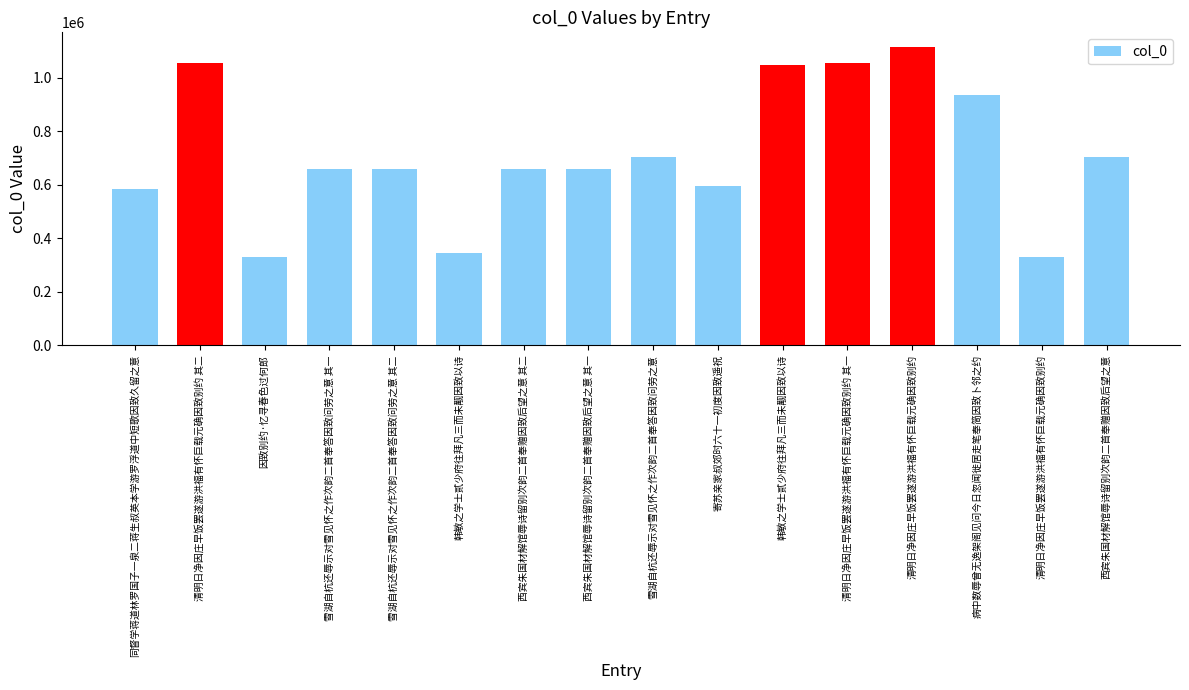

Which has a higher value, 韩敏之学士贰少府往拜凡三而未觏因致以诗 or 清明日净因庄早饭罢遂游洪福有怀巨载元确因致别约?

韩敏之学士贰少府往拜凡三而未觏因致以诗